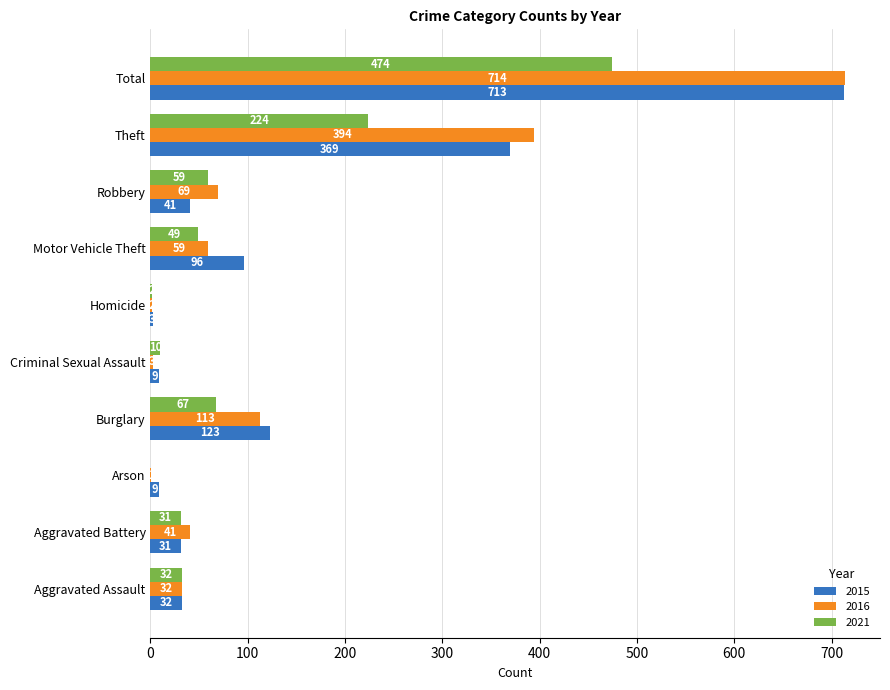

Which series has the largest range (max minus min)?

2016